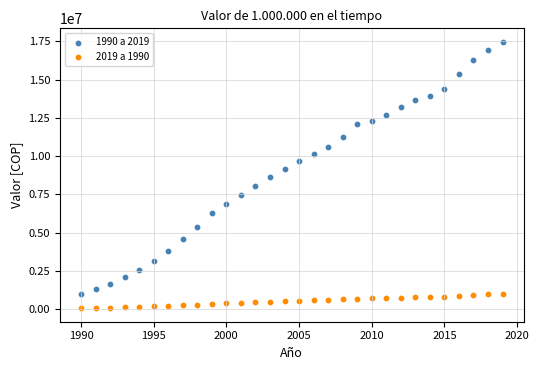

Which series contains the highest Y value?

1990 a 2019